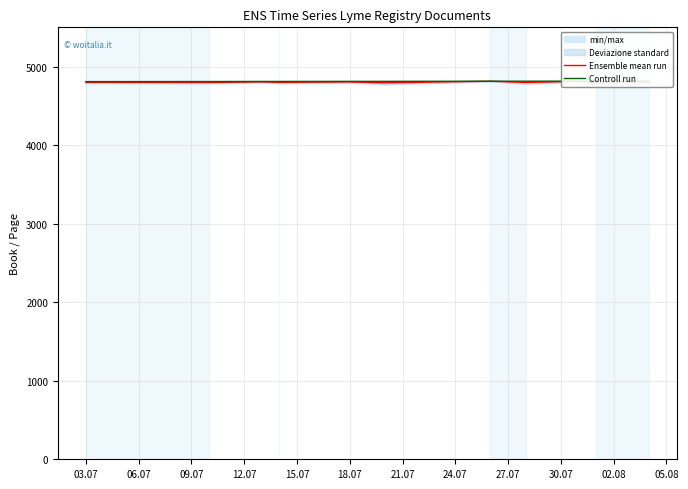

At which category does Ensemble mean run reach its first local peak?

03.07